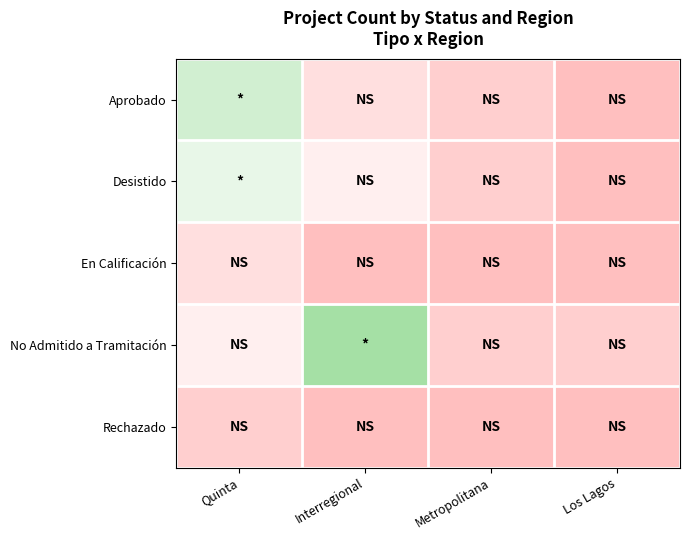

At which category is the sum across all series the highest?

Quinta